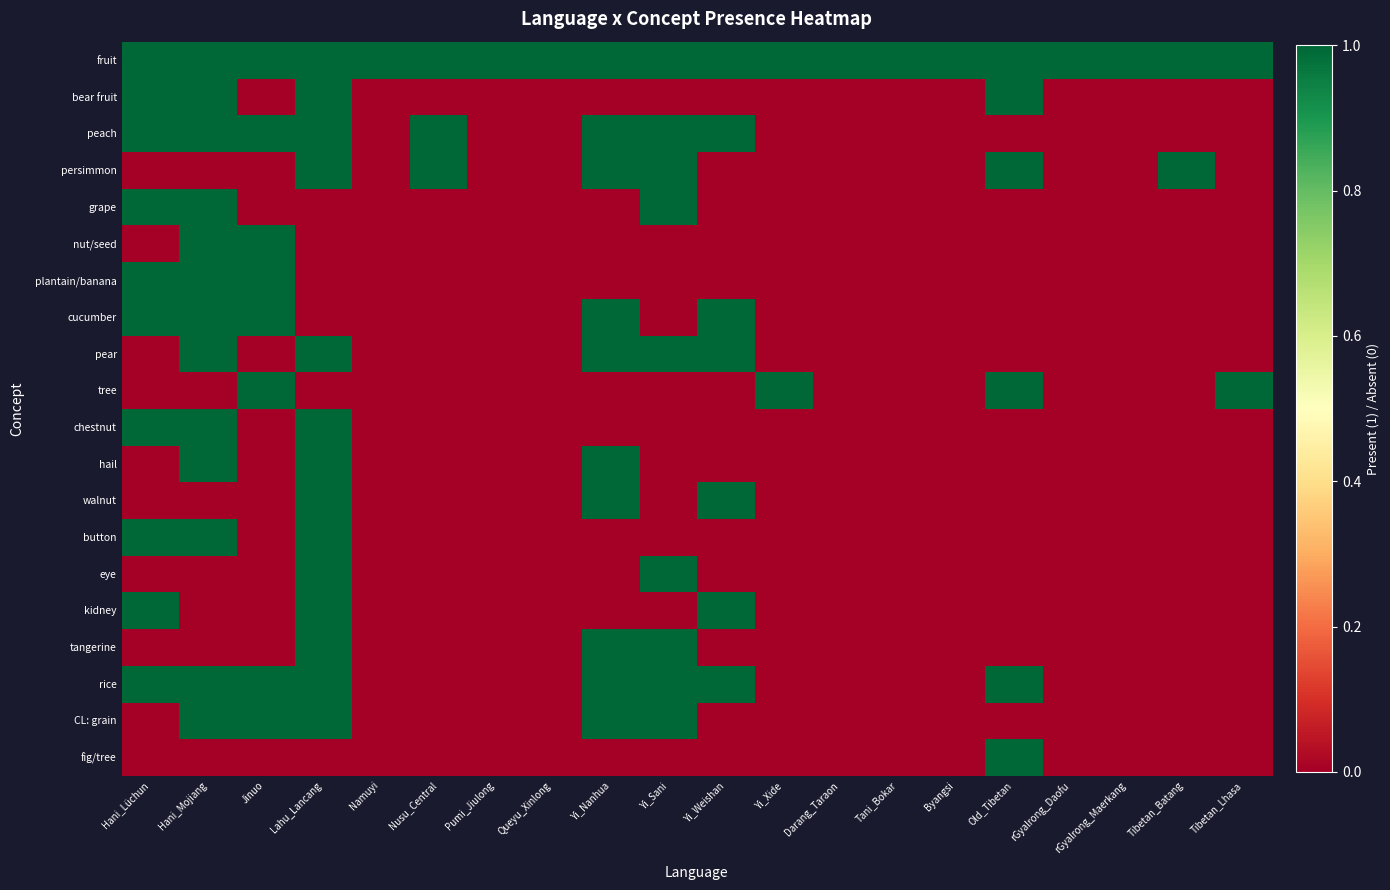

Which series has the largest total across all categories?

fruit